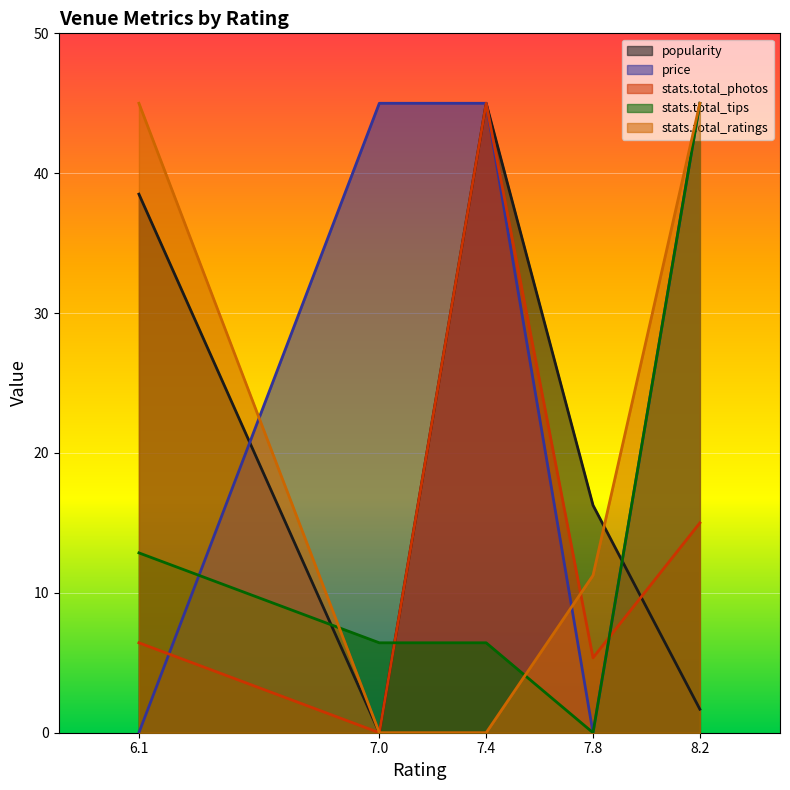

At how many categories does at least one series exceed 25?

4